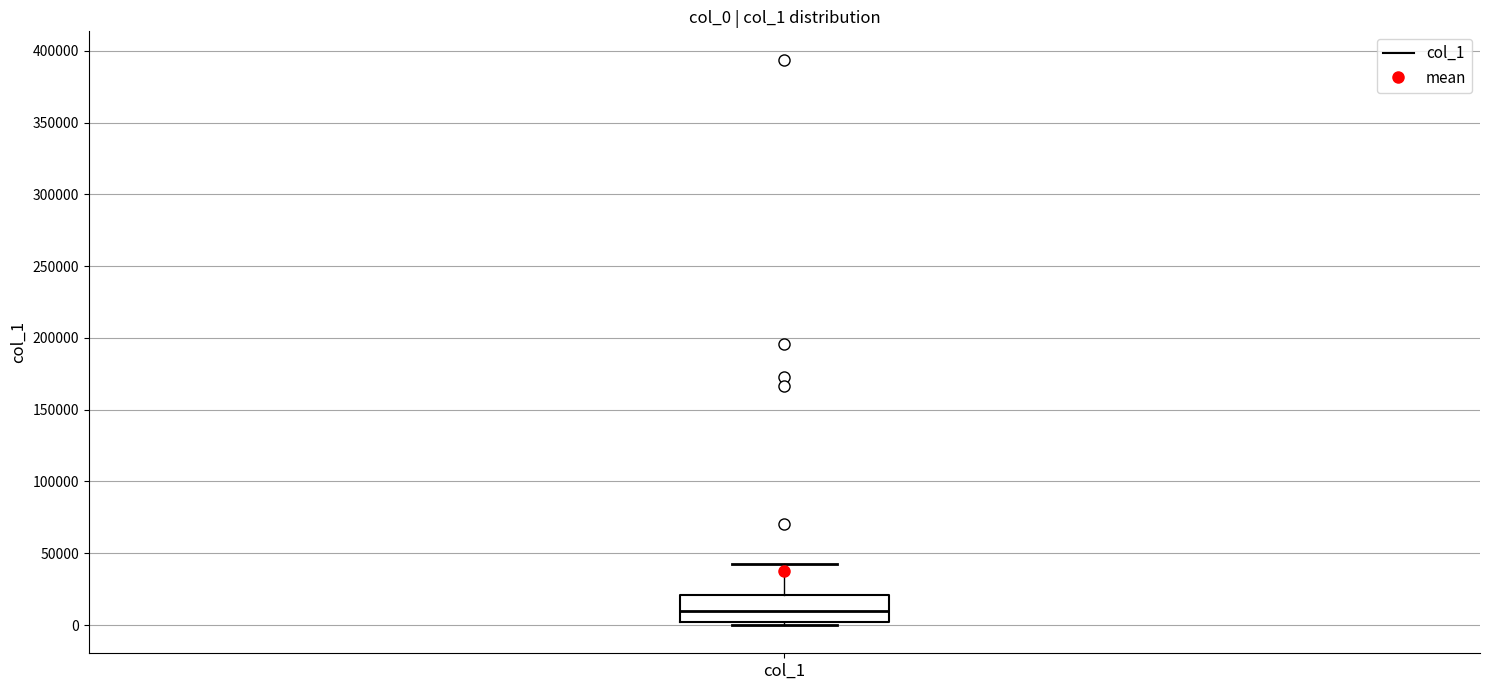

Read this box plot against the y-axis: the position of the median line, the range covered by the box, and the ends of both whiskers. The values are not printed on the chart, so give them approximately, as read against the axis.

median 10000, box 0 to 20000, whiskers 0 (just below the box's lower edge) to 40000